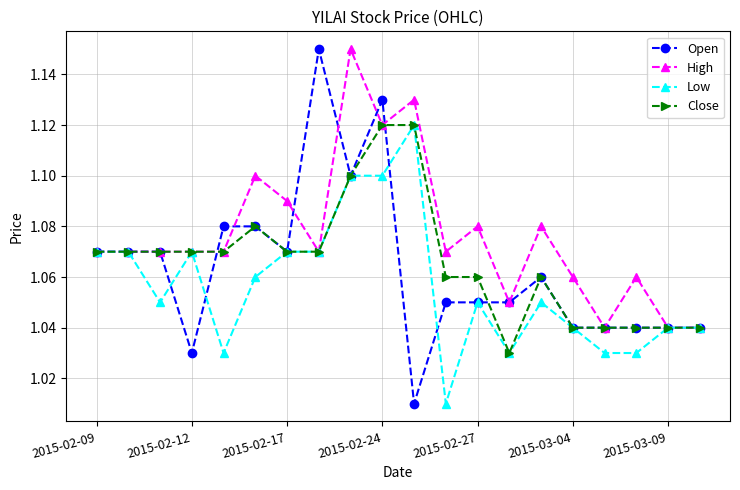

Count the High values in the range 1 to 2.

20